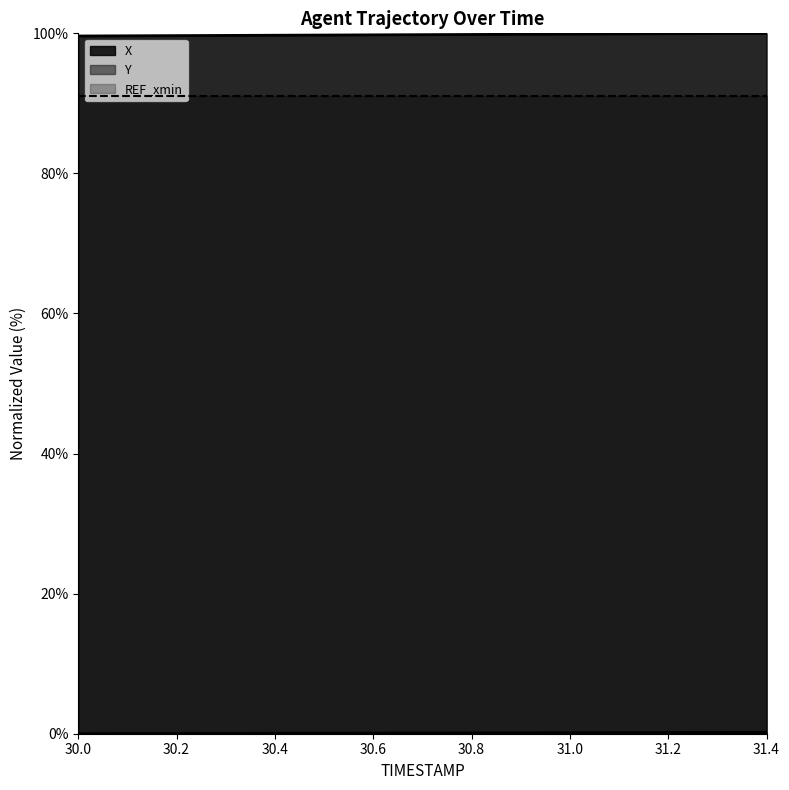

What is the difference between the Y values at 31.0 and 30.5?

0.1